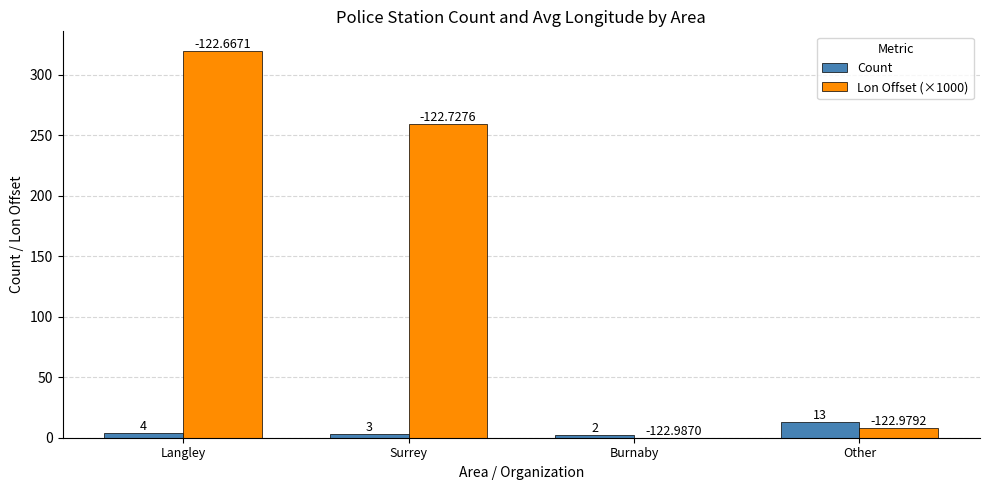

Which series has the largest total across all categories?

Lon Offset (×1000)